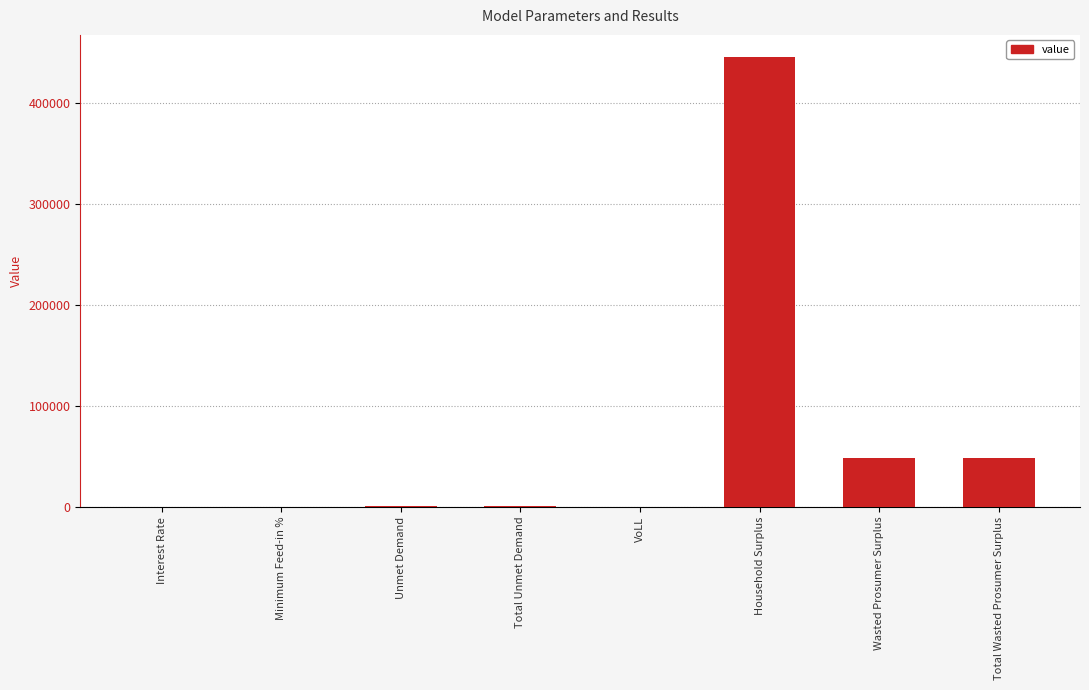

How many distinct data groups are displayed?

1